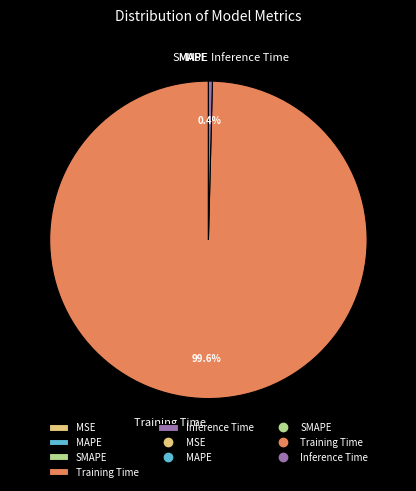

Combined, do Inference Time and Training Time account for over 50%?

Yes